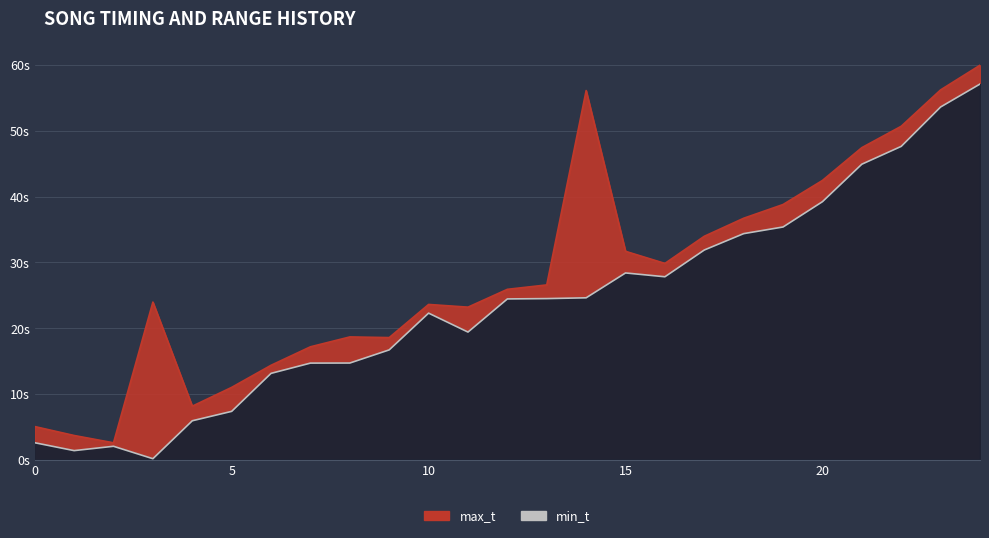

The max_t series shows 11.0 at 5. True or false?

True